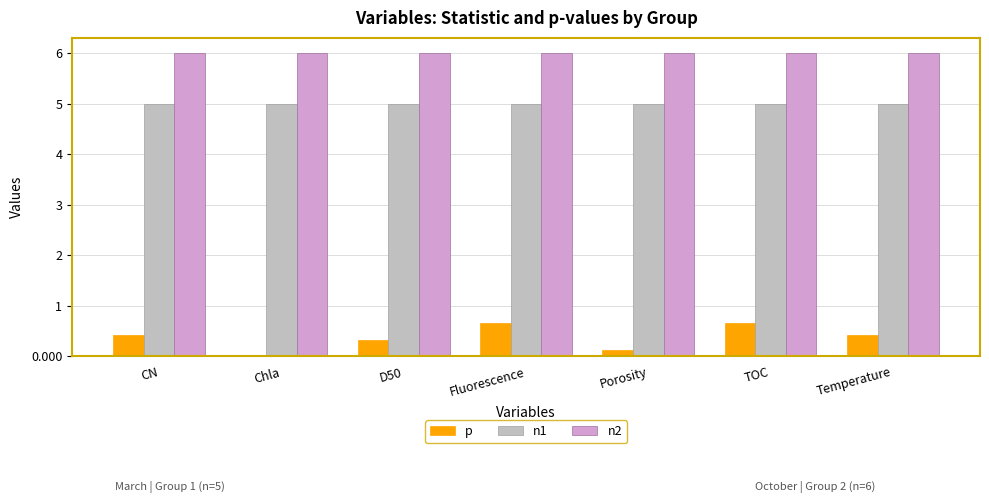

What is the sum of the n1 values at D50 and Porosity?

10.0